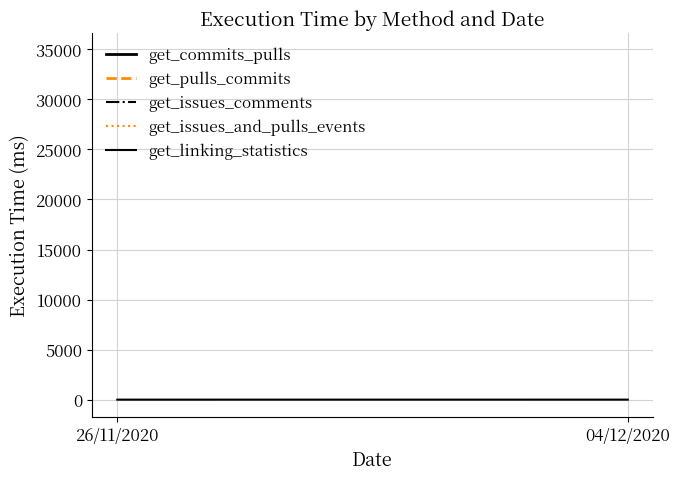

What is the approximate value of get_issues_and_pulls_events at 26/11/2020?

3017.7